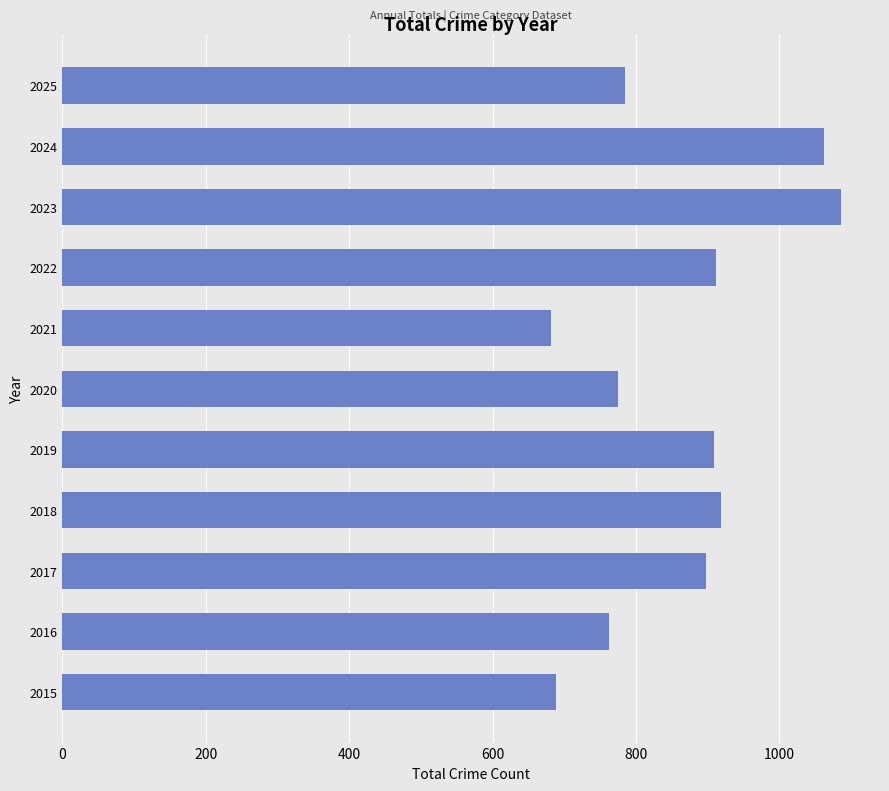

Does the chart contain any negative values?

No